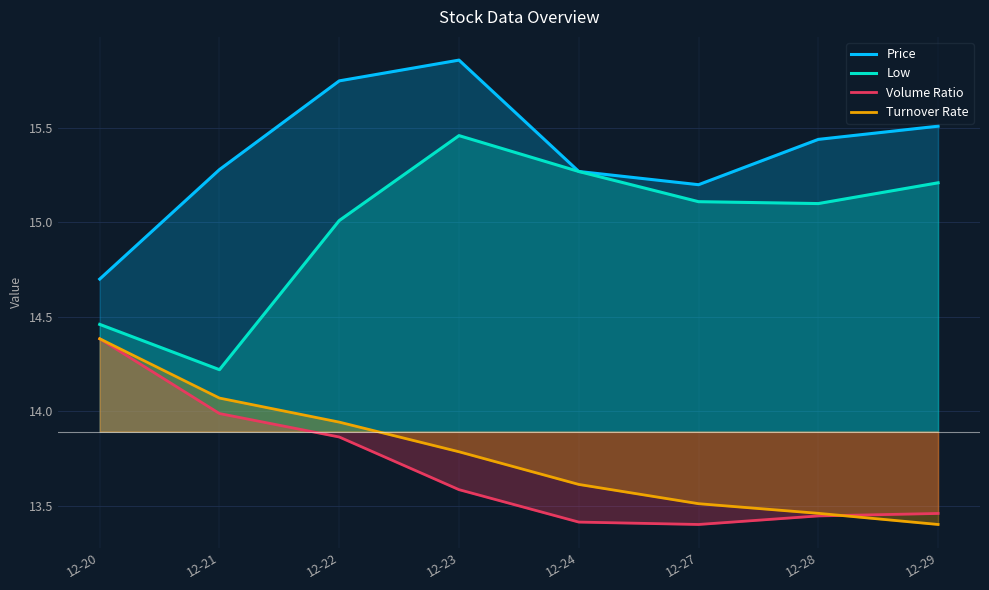

Rank the categories by Turnover Rate value from lowest to highest.

12-29, 12-28, 12-27, 12-24, 12-23, 12-22, 12-21, 12-20